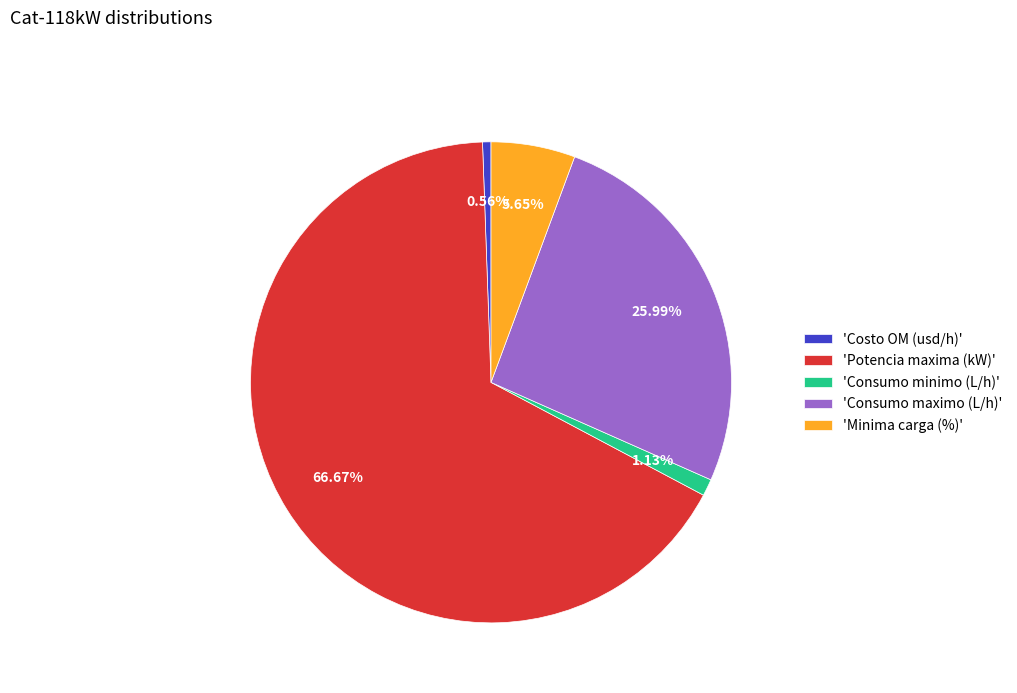

How many slices are in this pie chart?

5